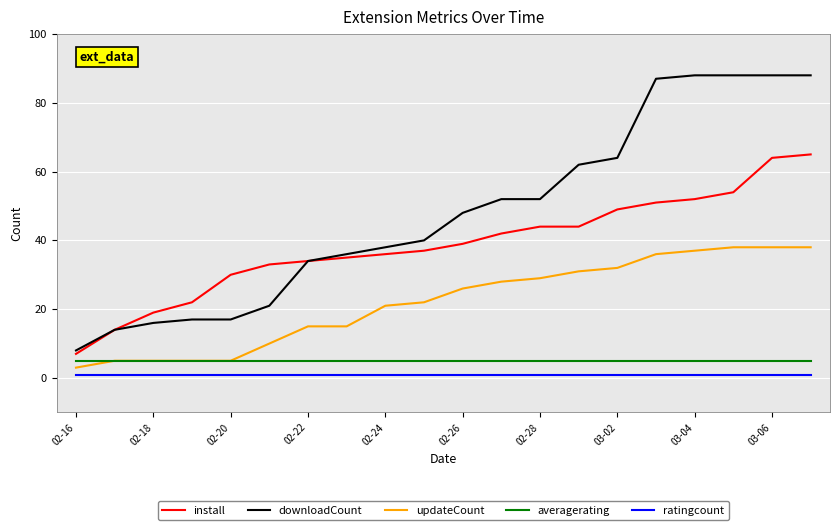

True or false: ratingcount and updateCount cross at least once.

False